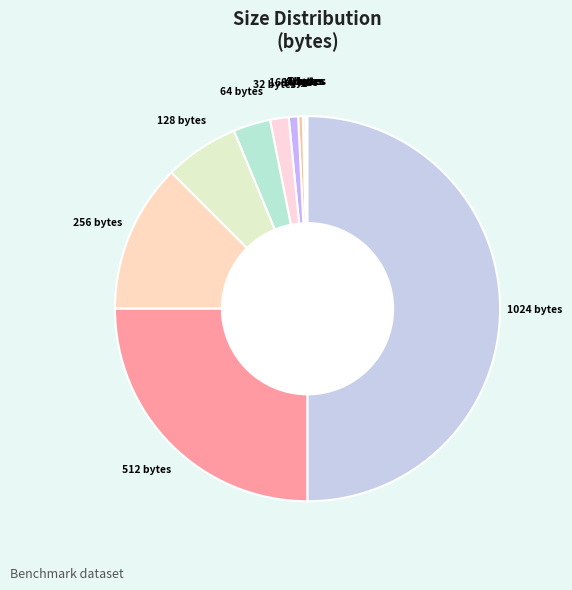

Does 128 bytes represent more than half of the total?

No